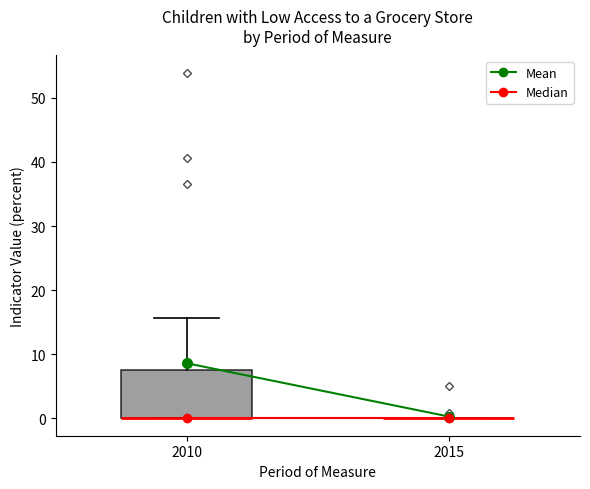

Which box is the tallest, from its lower edge to its upper edge?

2010